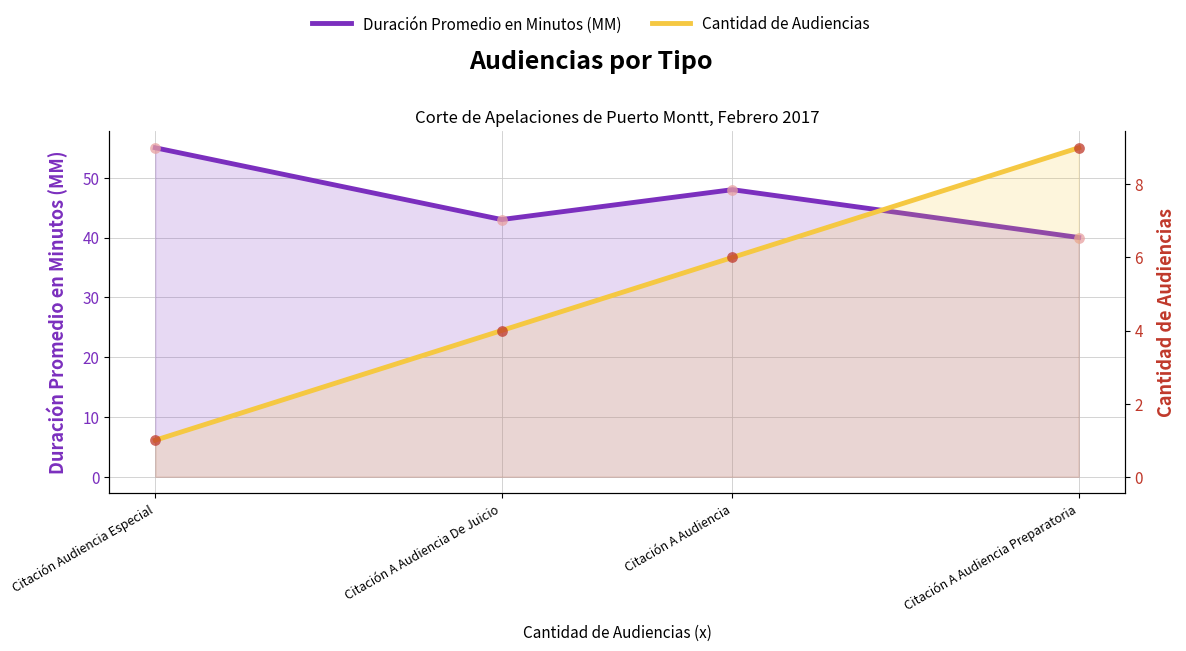

What are all the series names shown in the legend?

Duración Promedio en Minutos (MM), Cantidad de Audiencias